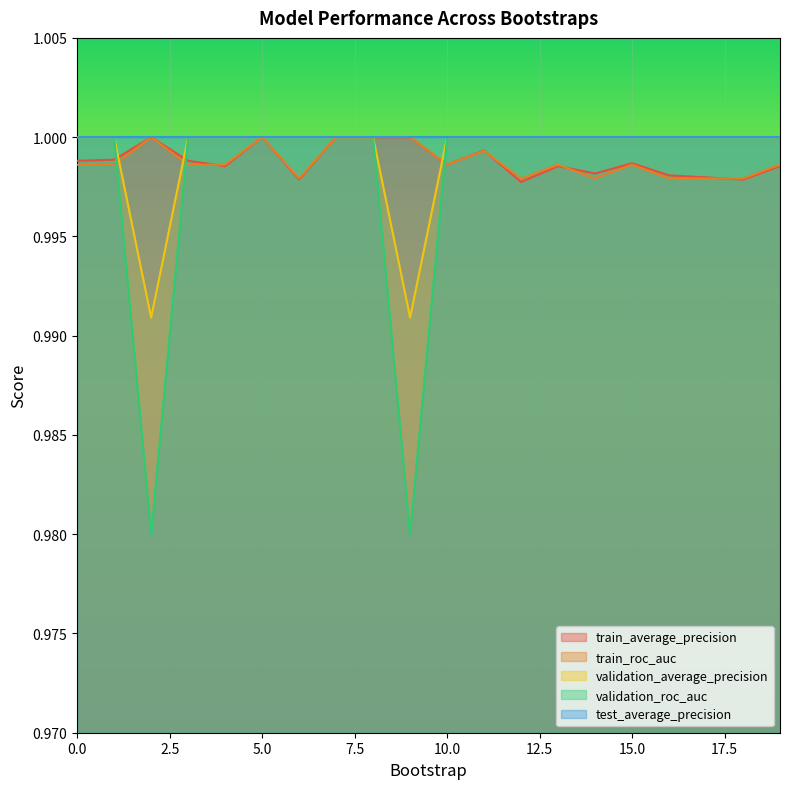

At which category is the sum across all series the highest?

5